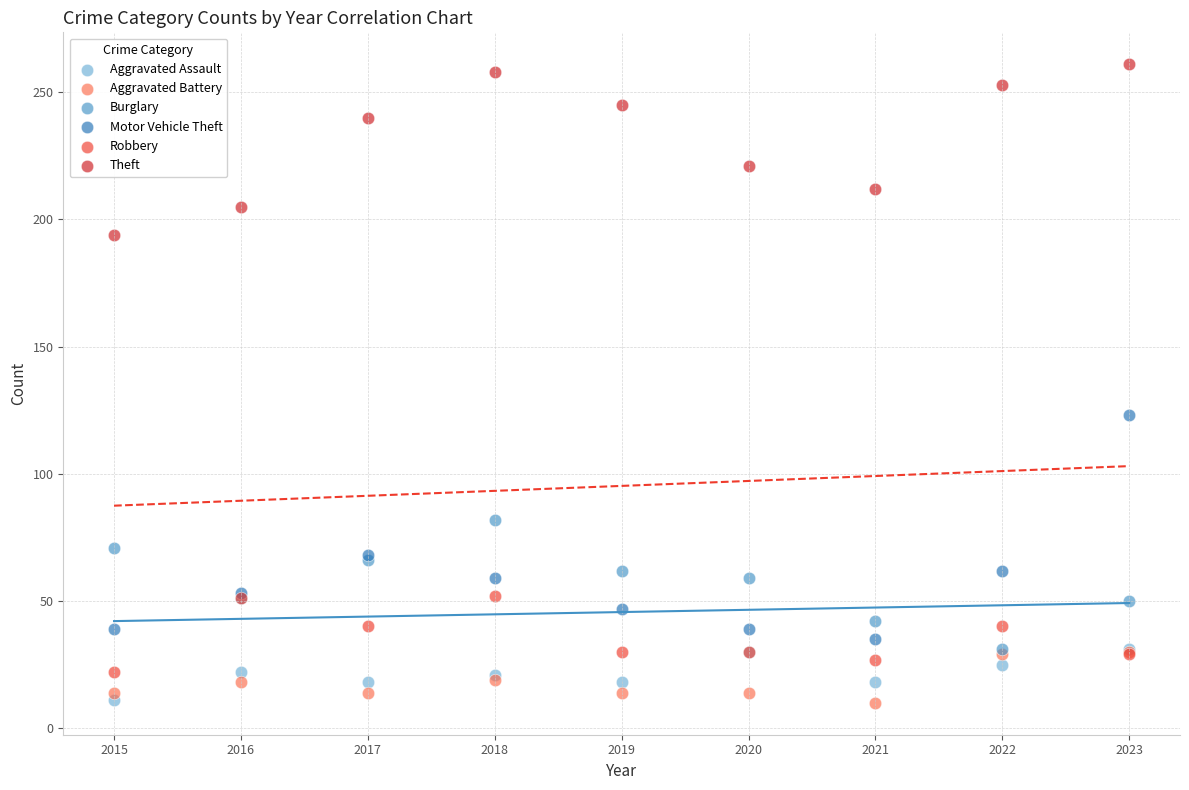

Across all series, what Y value is closest to 135?

123